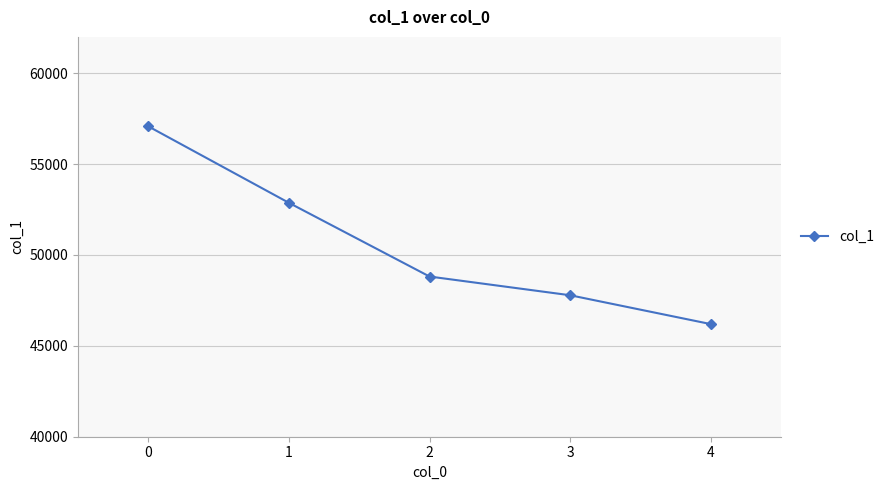

What is the ratio of the value at 4 to the value at 3?

1.0